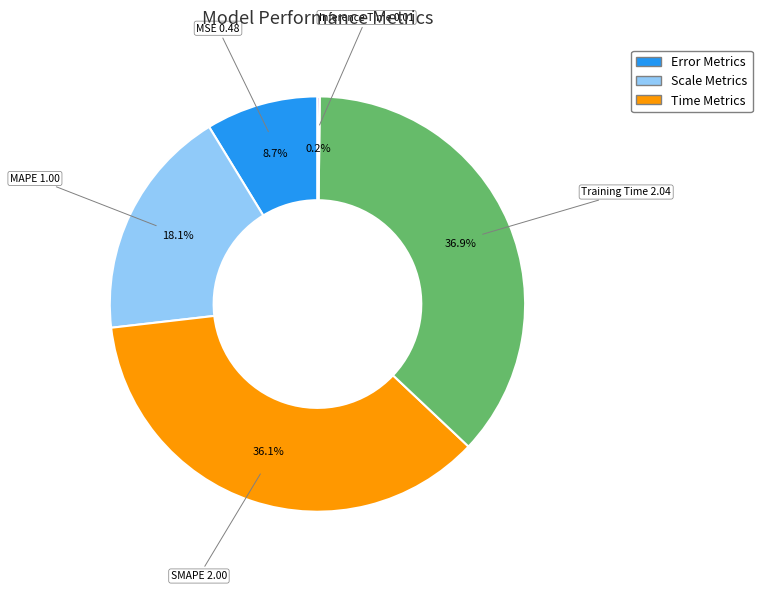

Does any single category account for the majority?

No